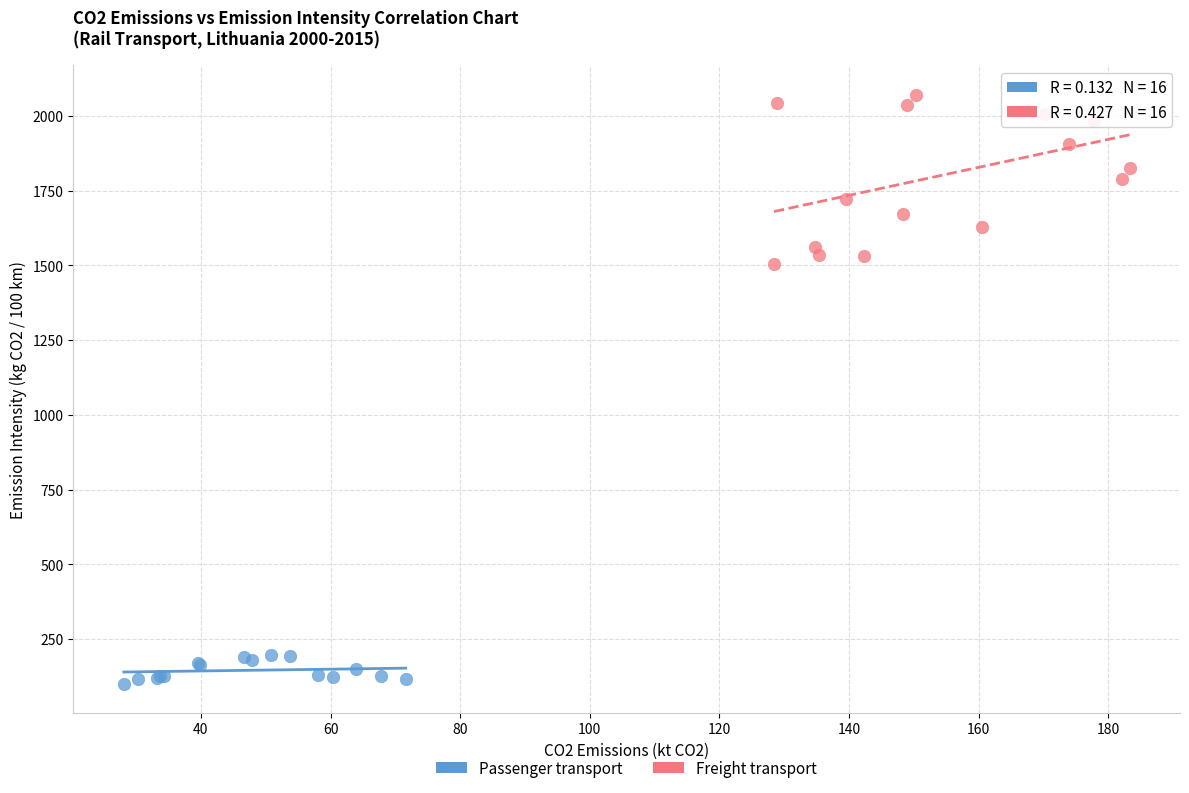

Which series reaches the minimum Y coordinate?

Passenger transport